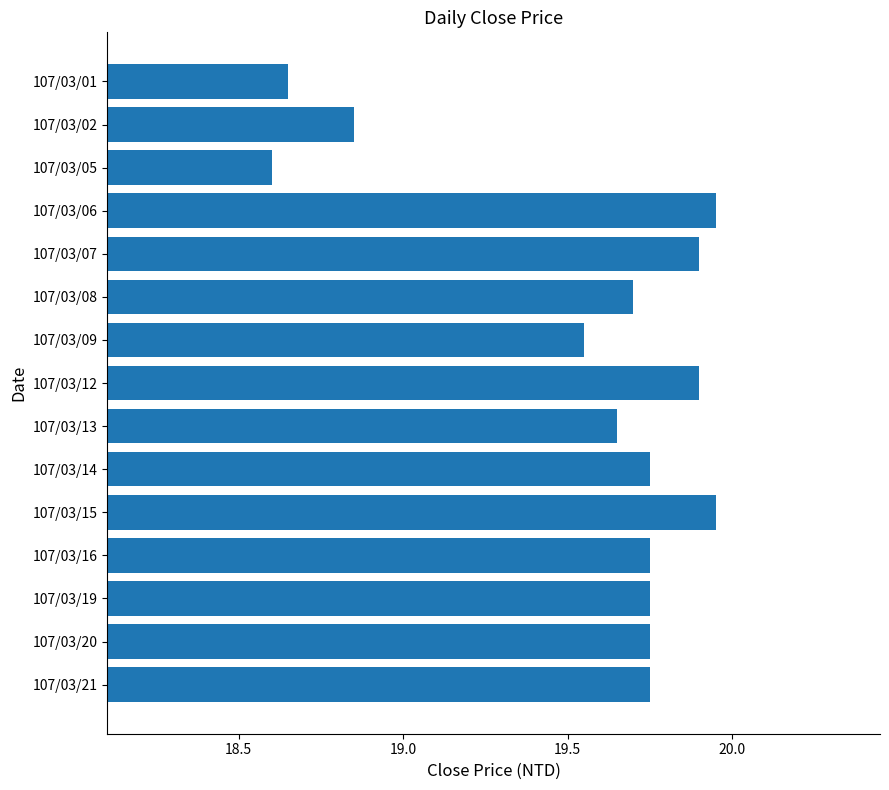

How many data points are less than 19?

3